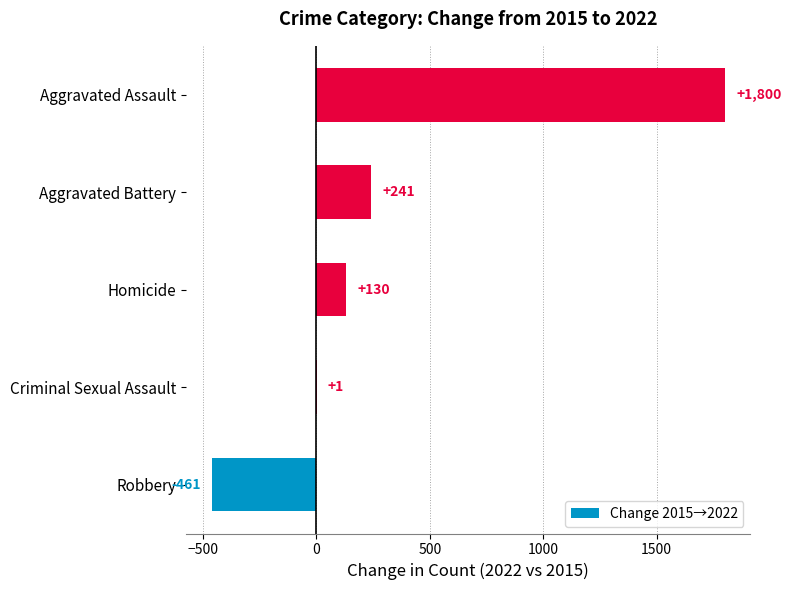

Which label corresponds to the largest value in the chart?

Aggravated Assault